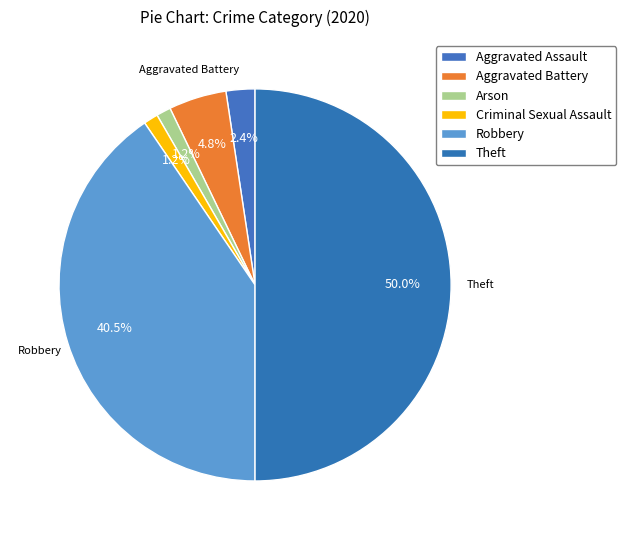

Count the number of slices in the pie.

6